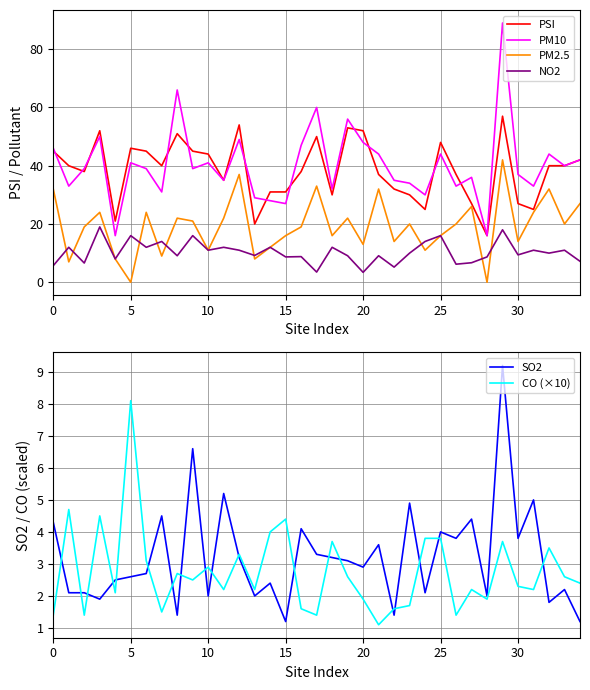

In PSI, how many points are higher than both neighbors (excluding endpoints)?

8